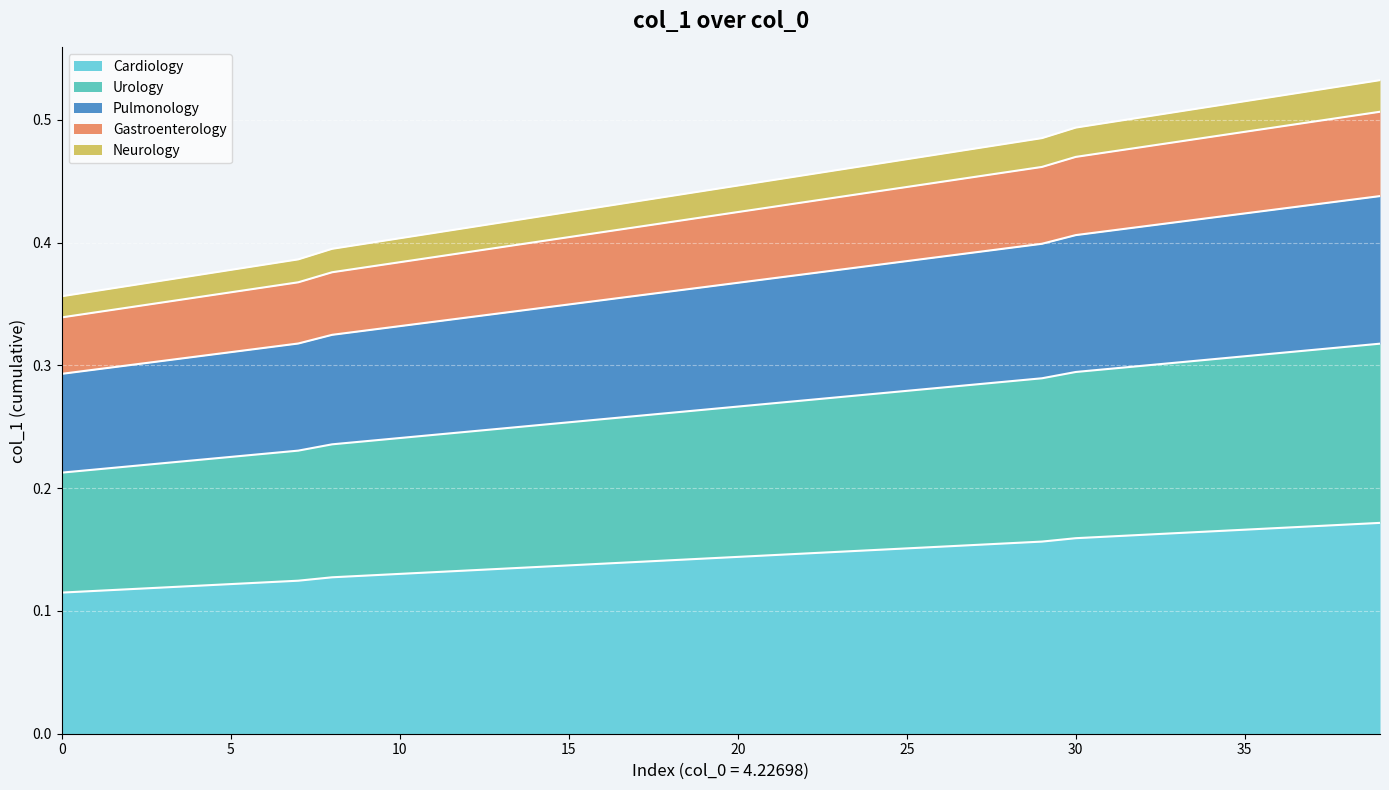

What is the total value across all series at 10?

0.4